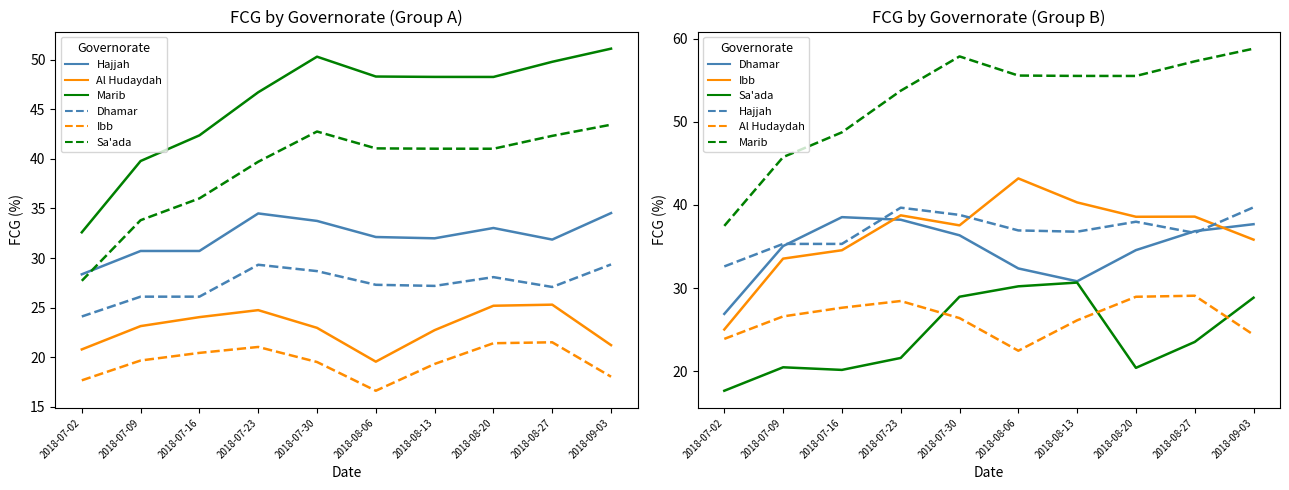

Between 2018-07-02 and 2018-08-06, which series saw the biggest shift?

Ibb